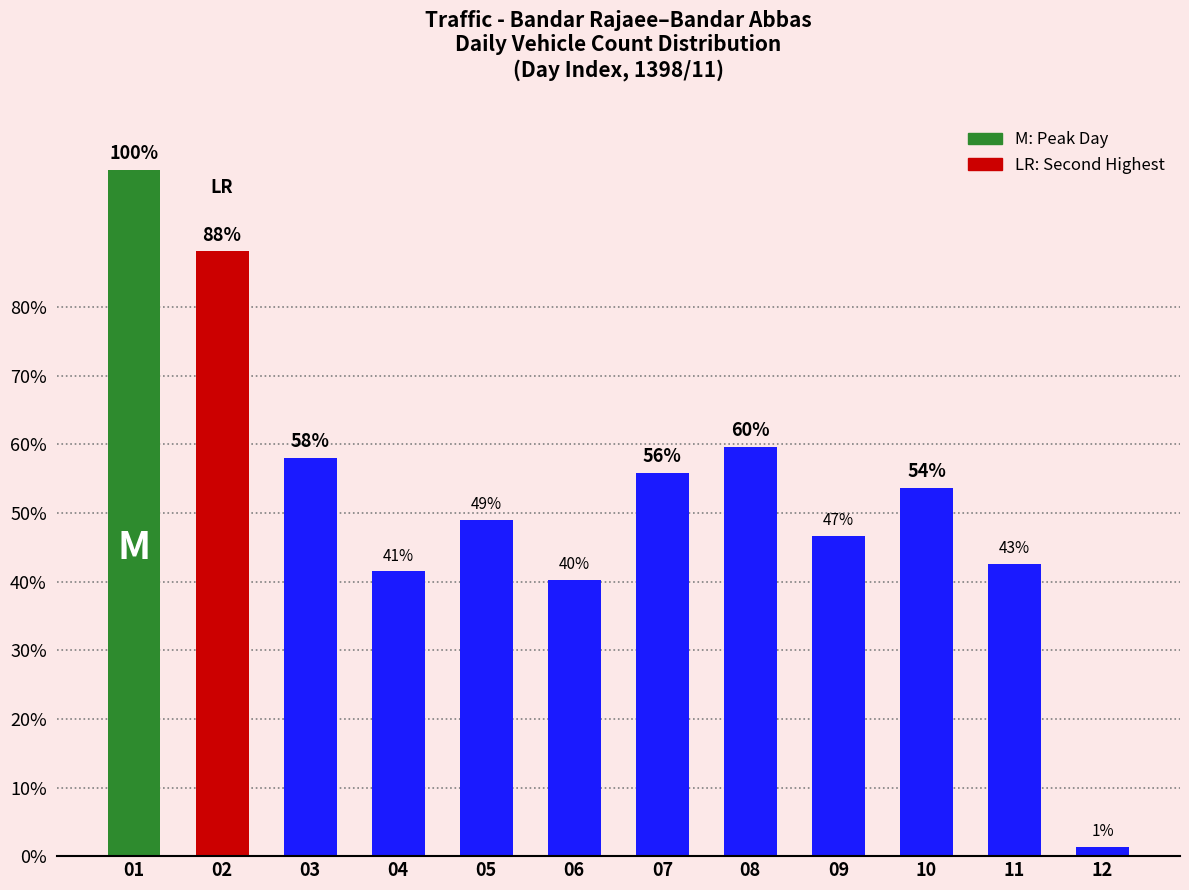

What is the difference between the values at 06 and 03?

0.2